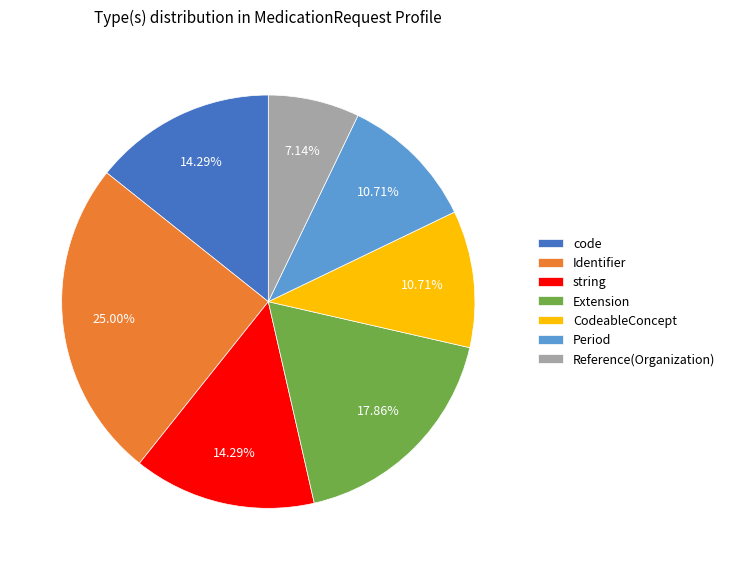

Do CodeableConcept and Identifier together represent more than half of the pie?

No